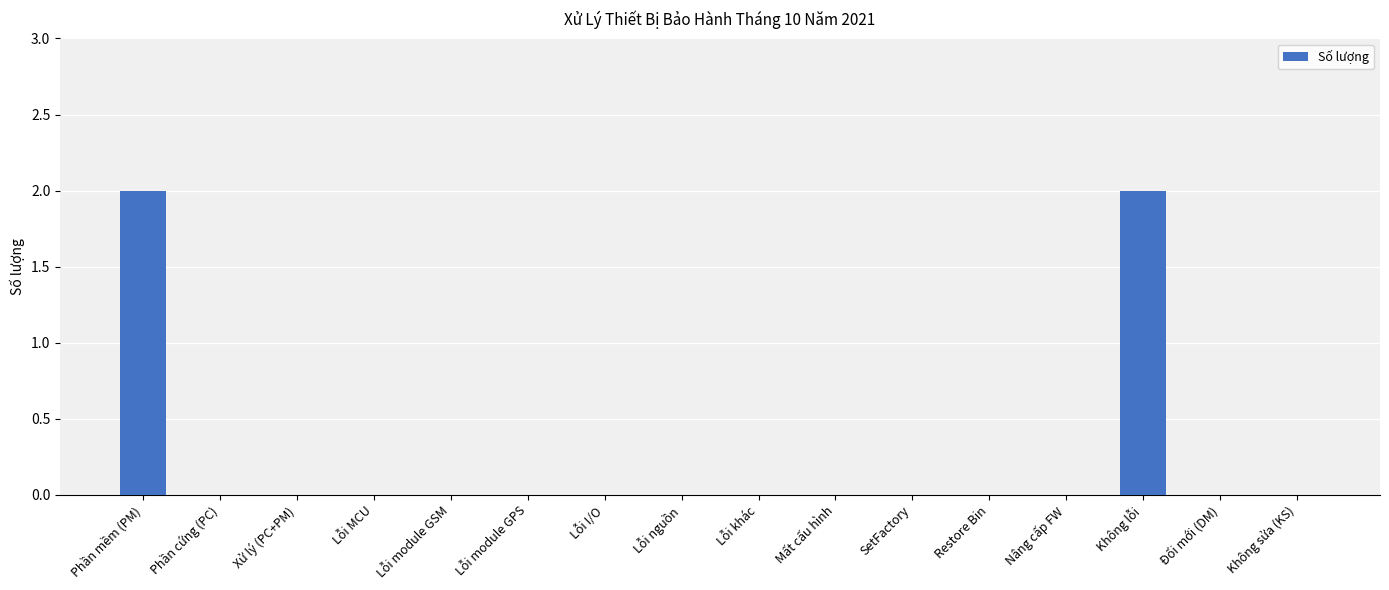

What is the change in value from SetFactory to Không lỗi?

+2